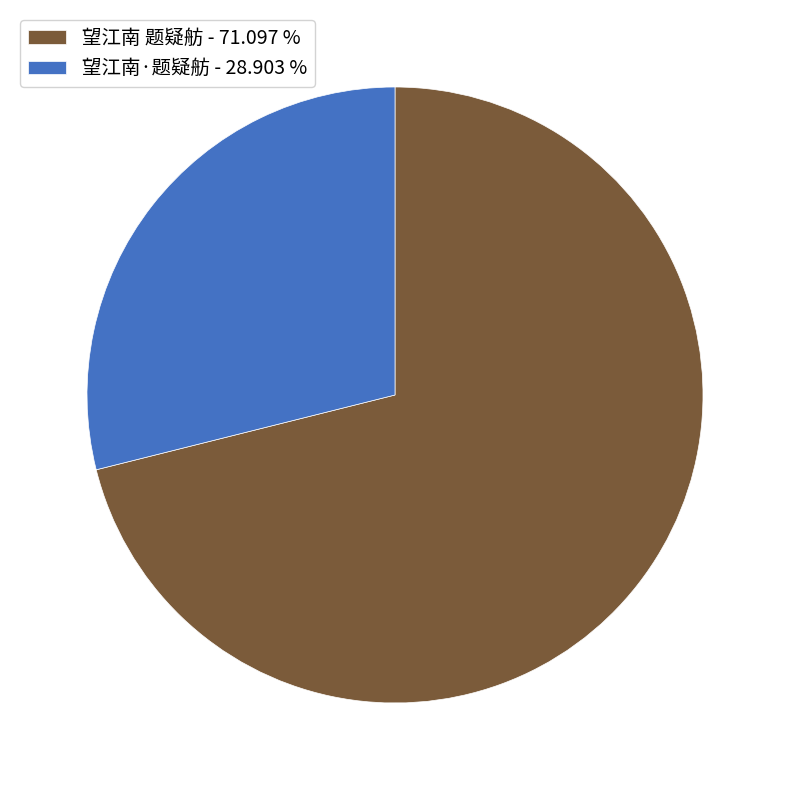

Which category has the smallest portion of the pie?

望江南·题疑舫